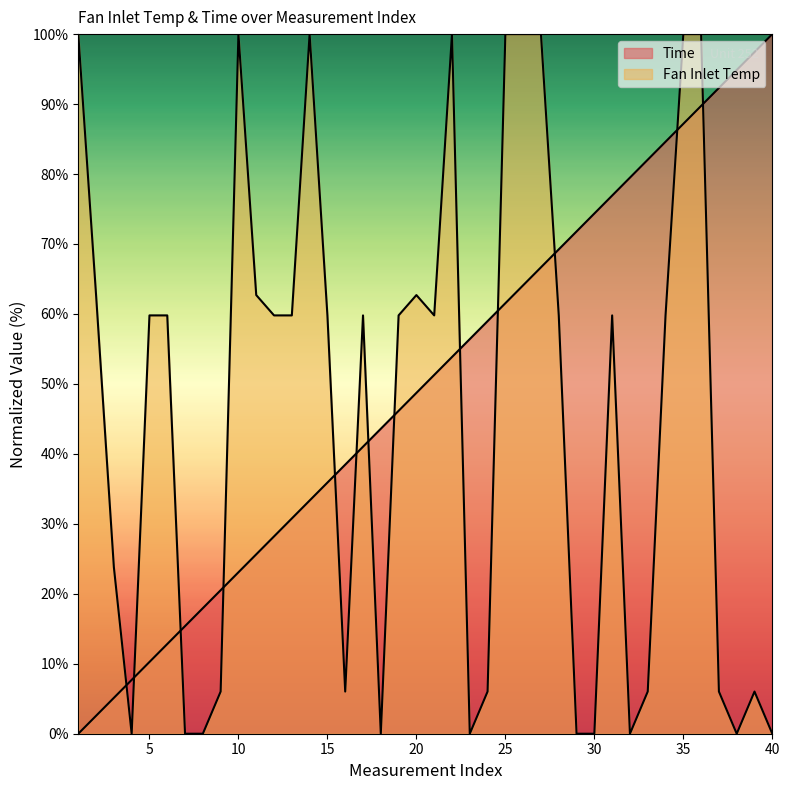

What is the total value across all series at 16?

44.5